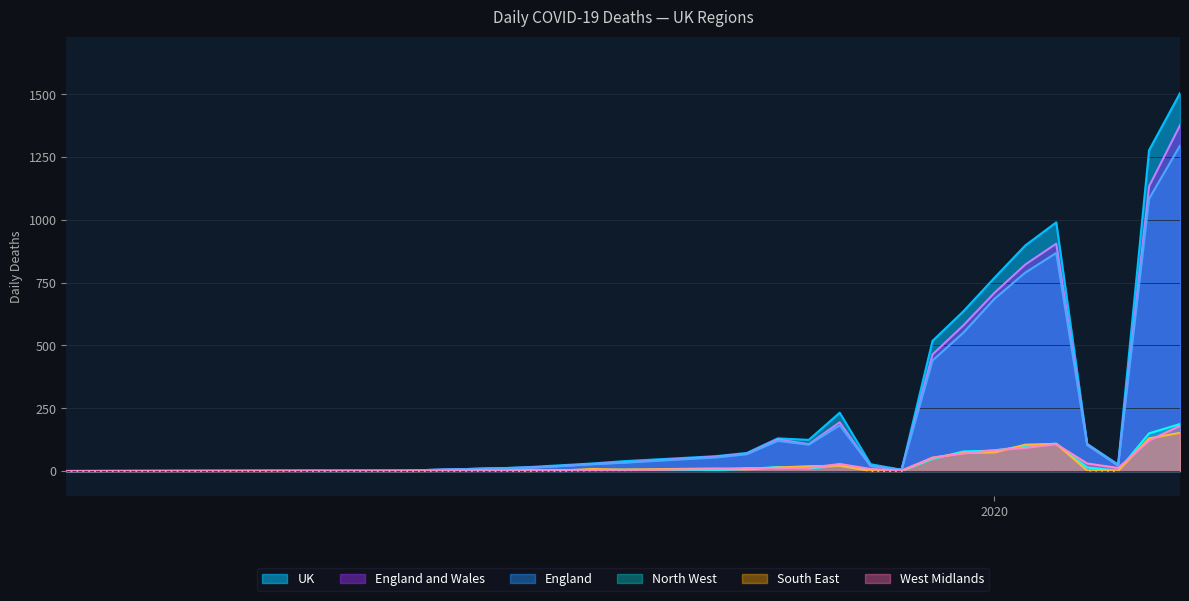

Which series has the widest spread of values?

UK